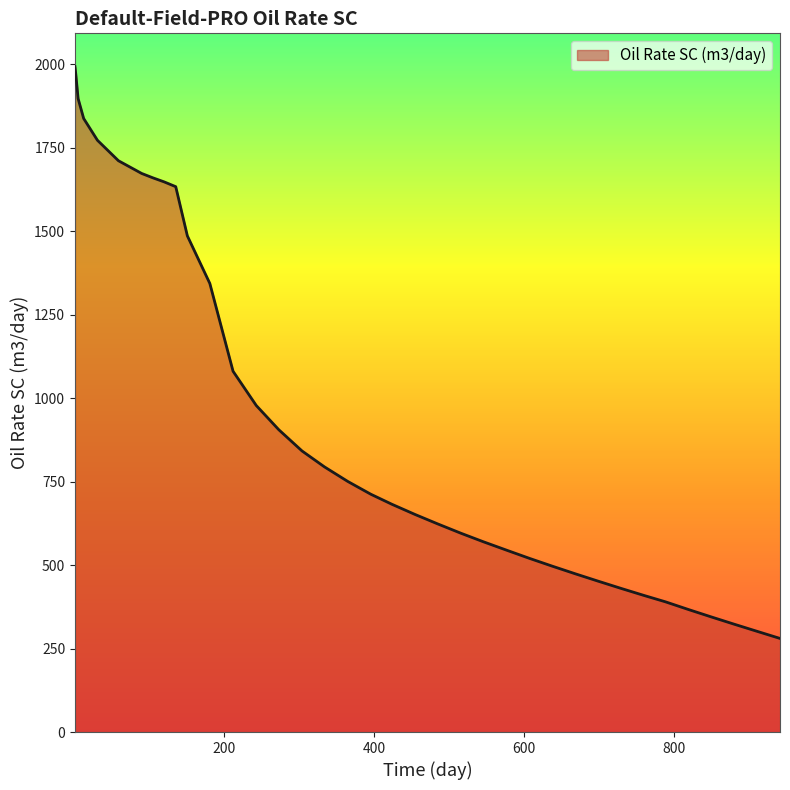

What is the minimum value shown in the chart?

280.4